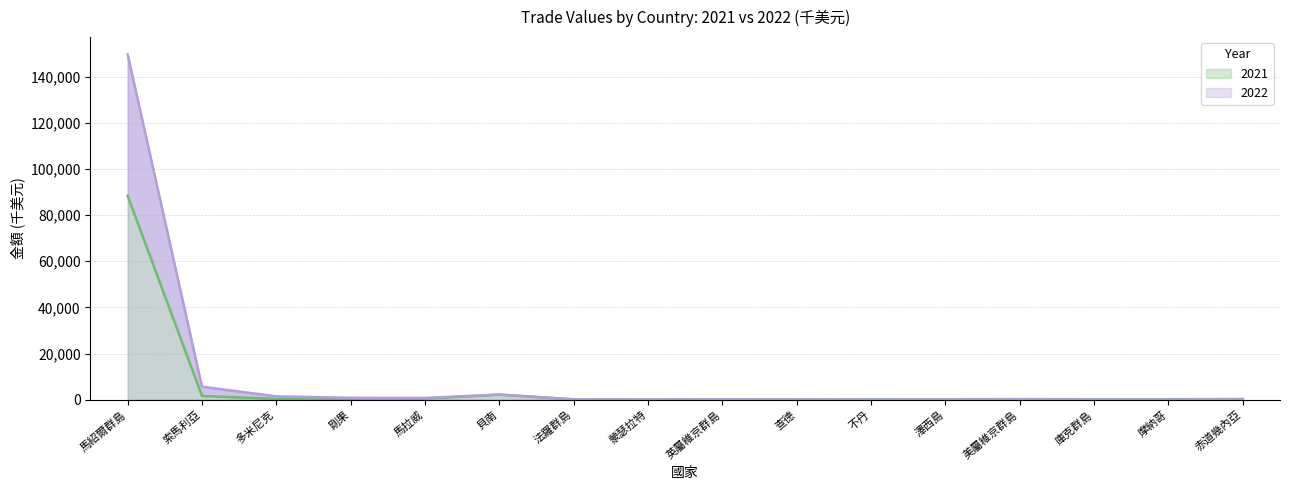

What is the sum of the 2021 values at 貝南 and 澤西島?

2305.3